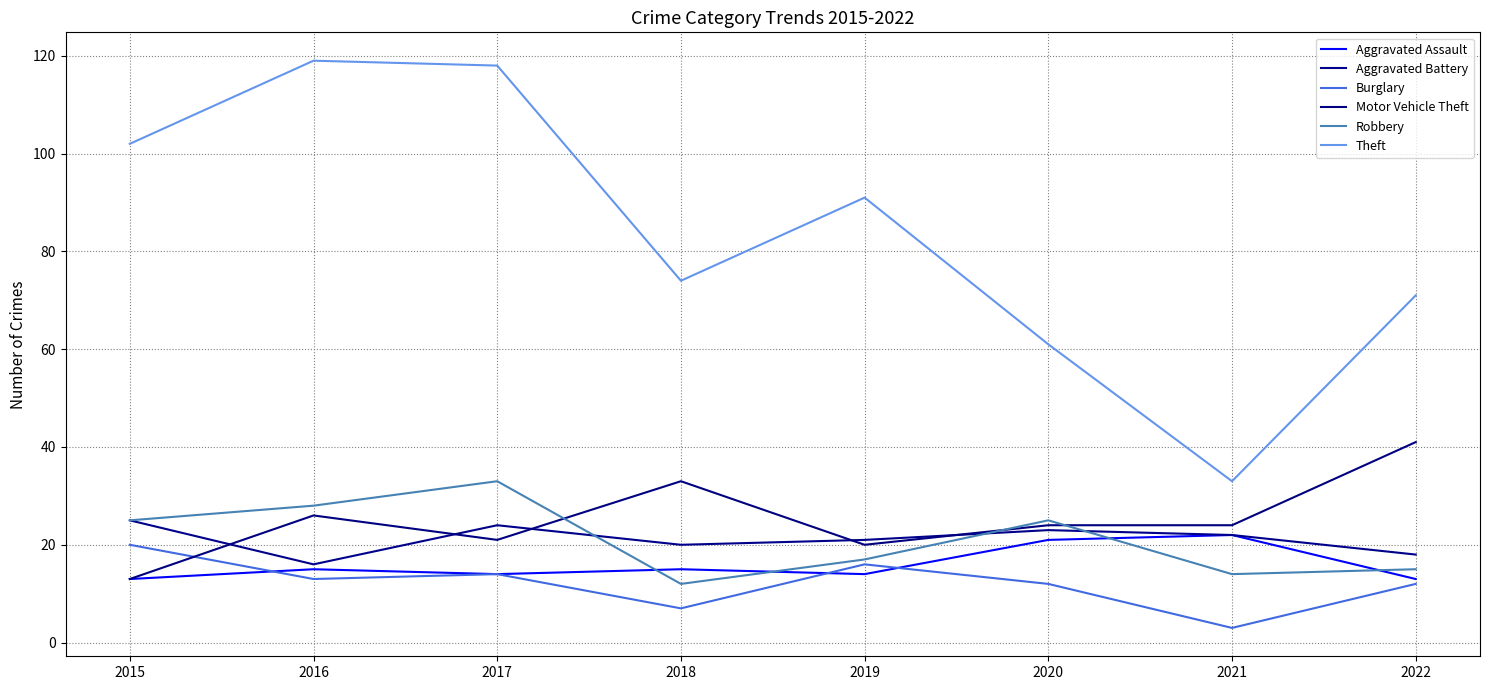

Rank the categories by Aggravated Battery value from highest to lowest.

2015, 2017, 2020, 2021, 2019, 2018, 2022, 2016